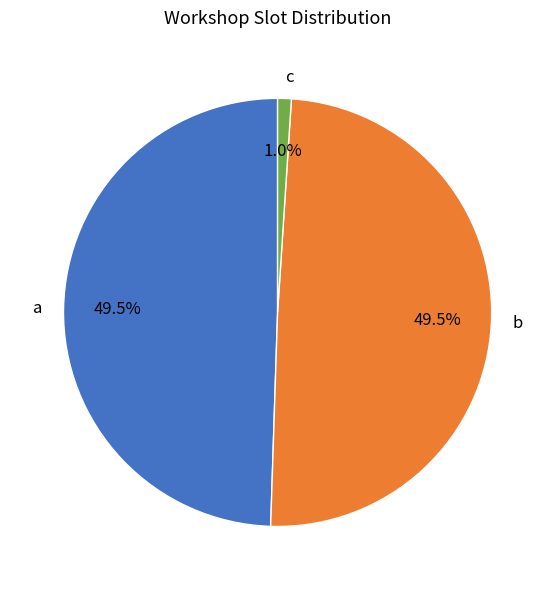

To the nearest percent, what percentage of the pie is c?

1%